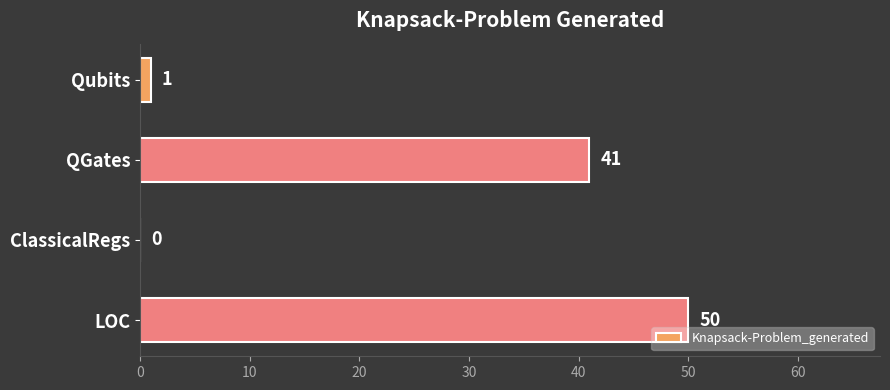

What is the average value?

23